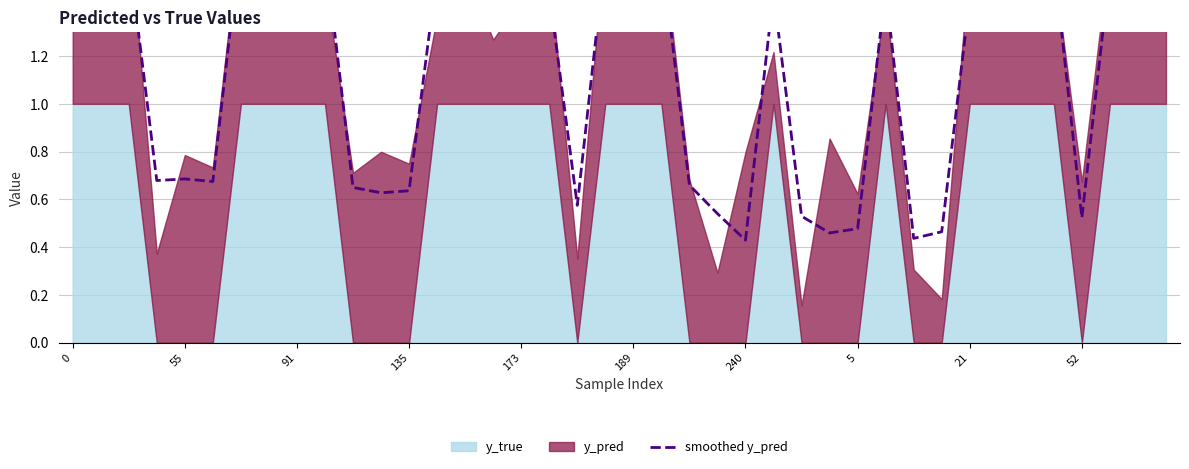

What is the difference between the maximum and minimum values?

1.3